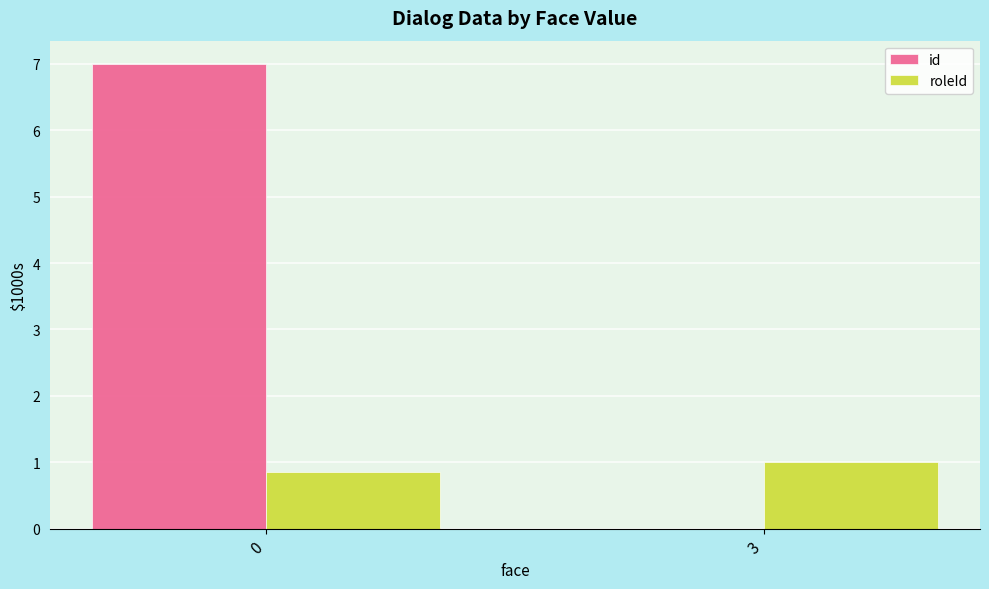

Is the value of id at 3 greater than the value of roleId at 3?

No